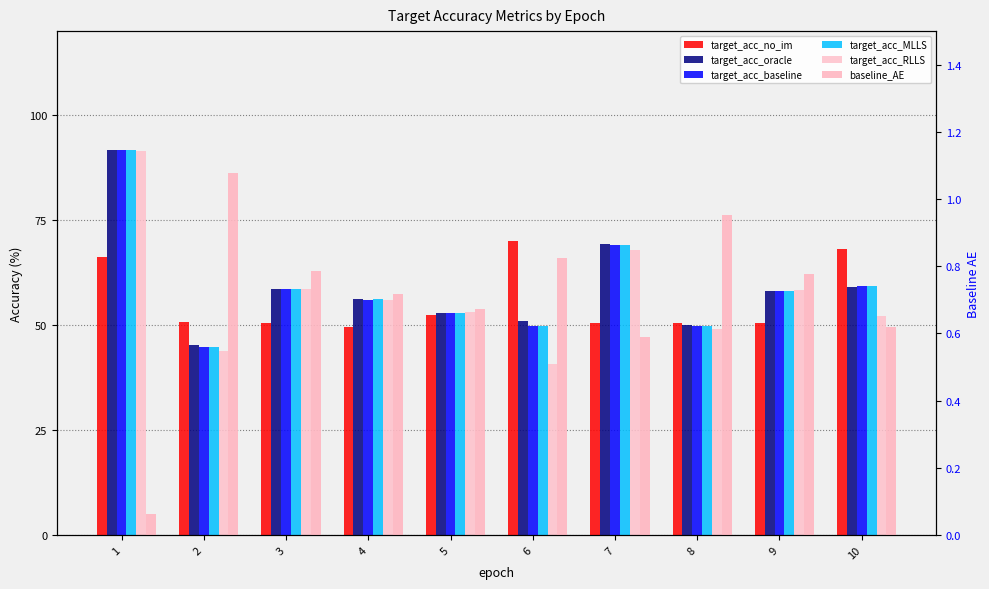

At how many categories does at least one series exceed 23?

10